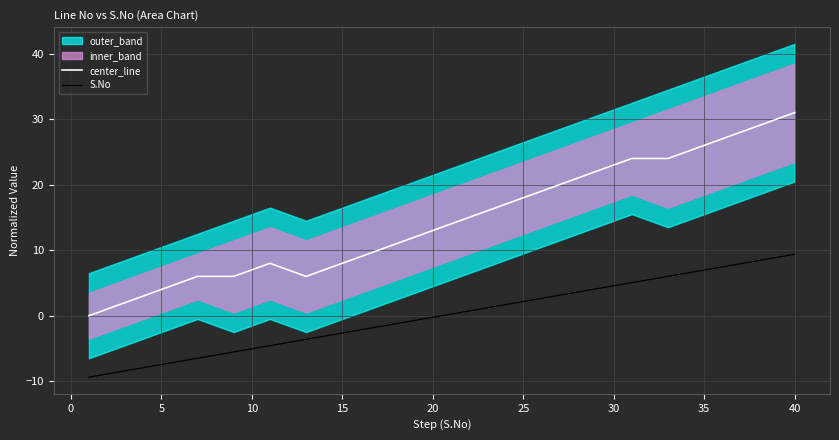

True or false: S.No and center_line intersect in this chart.

False